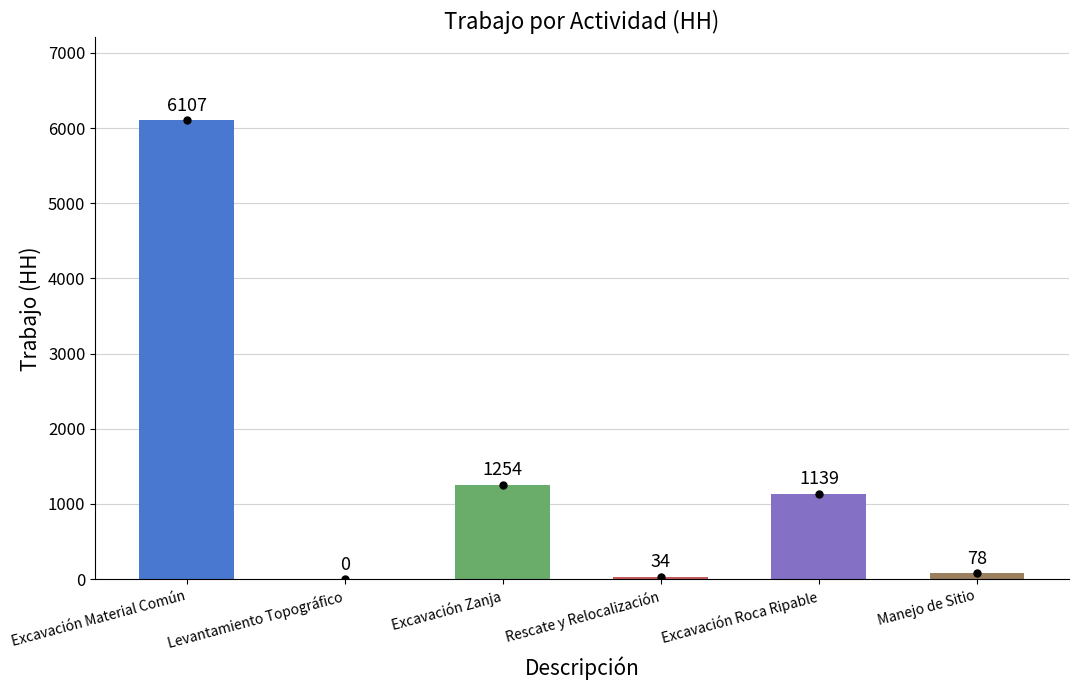

What value does the data have at Excavación Zanja, to the nearest 10?

1250